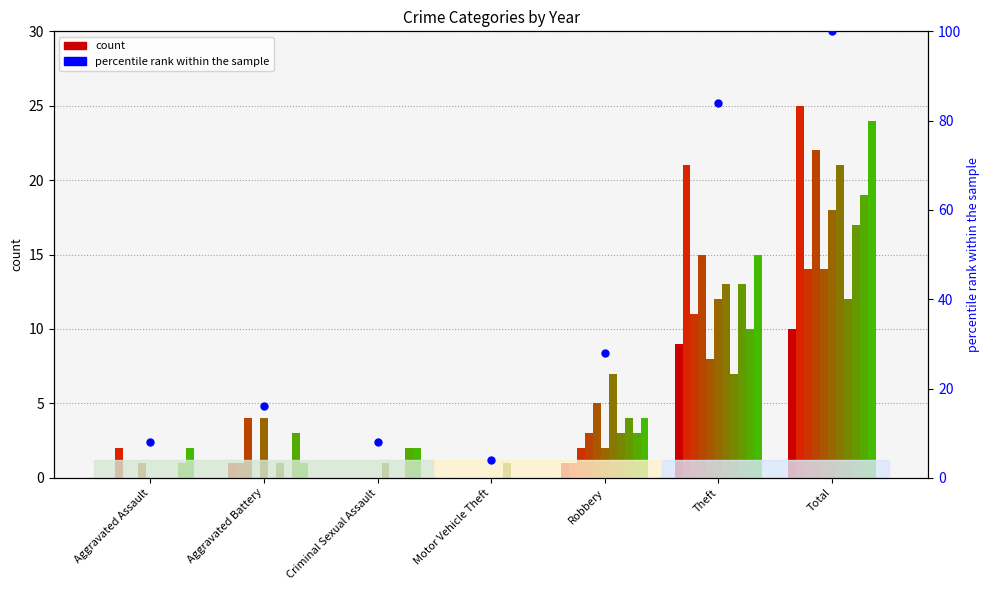

Which has a higher value, Criminal Sexual Assault or Aggravated Assault?

Criminal Sexual Assault